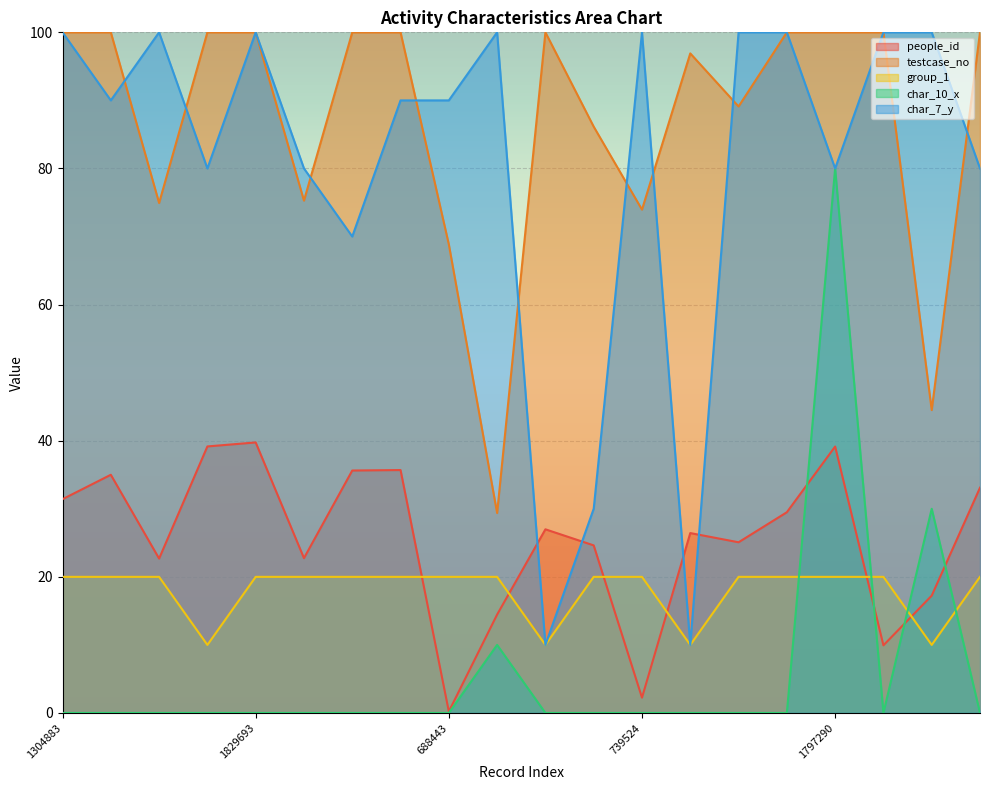

At which category does char_10_x reach its first local peak?

293765